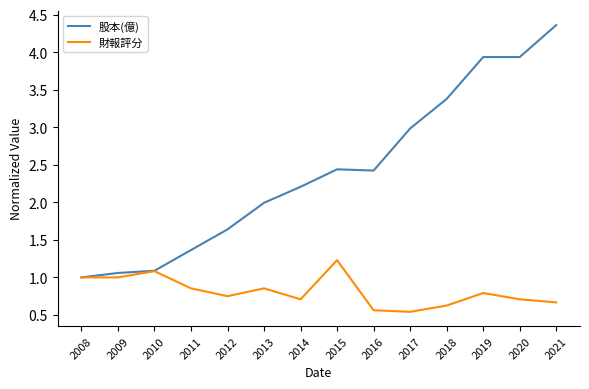

What is the lowest value of the 股本(億) series?

1.0